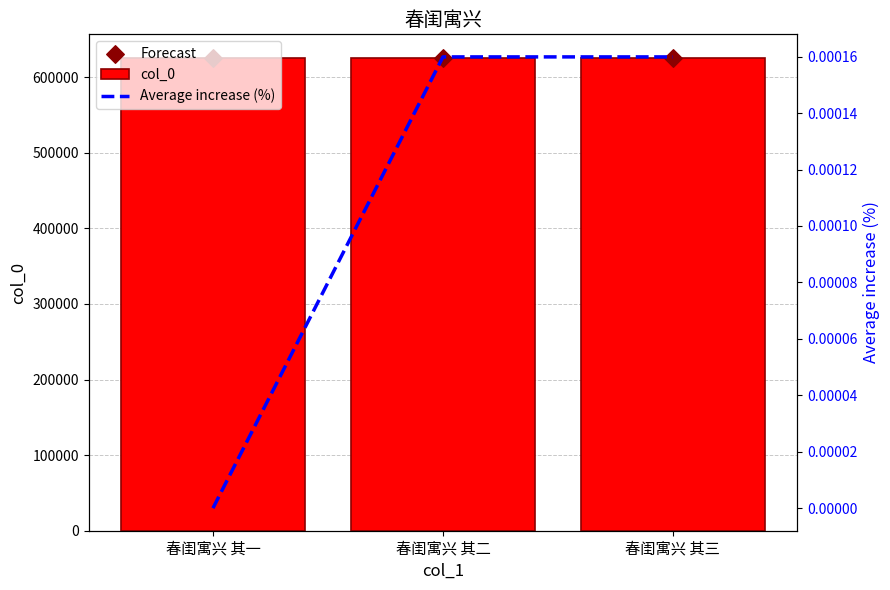

What are all the series names shown in the legend?

col_0, Forecast, Average increase (%)